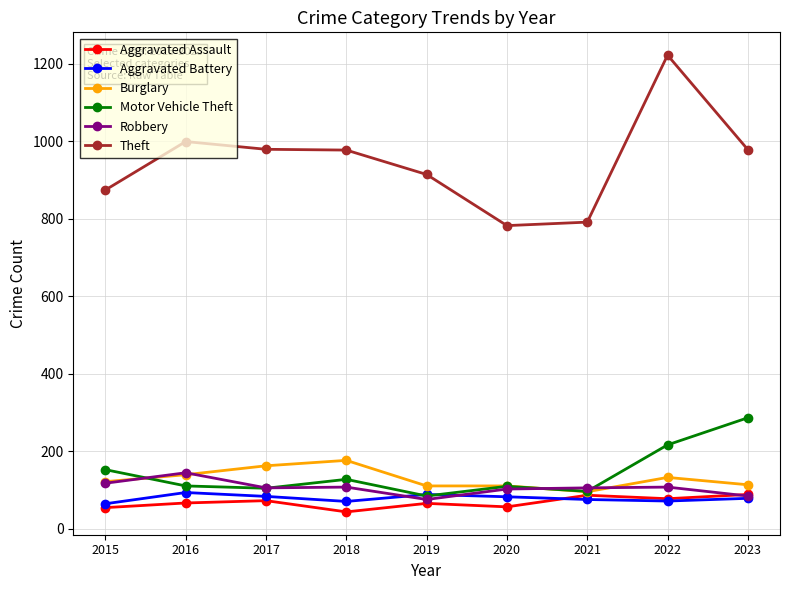

Which series has the largest total across all categories?

Theft